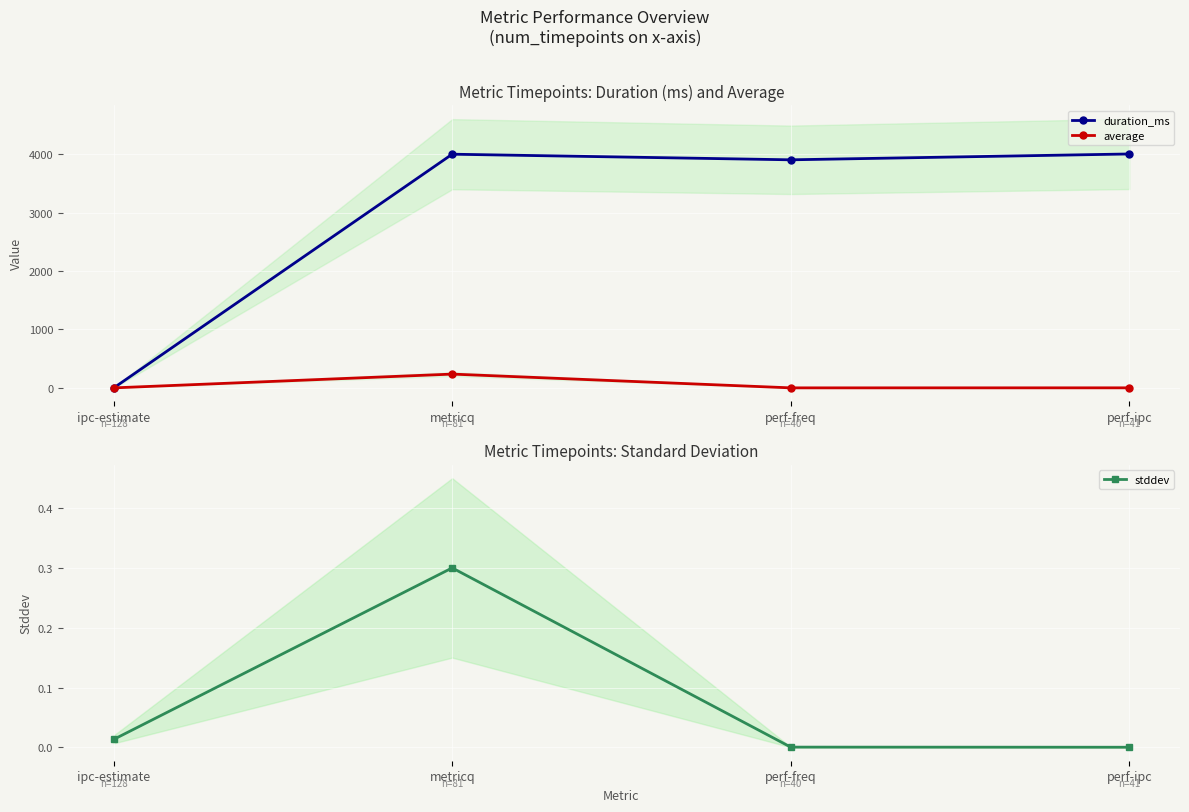

The value of duration_ms at perf-ipc is 4002.0. True or false?

True